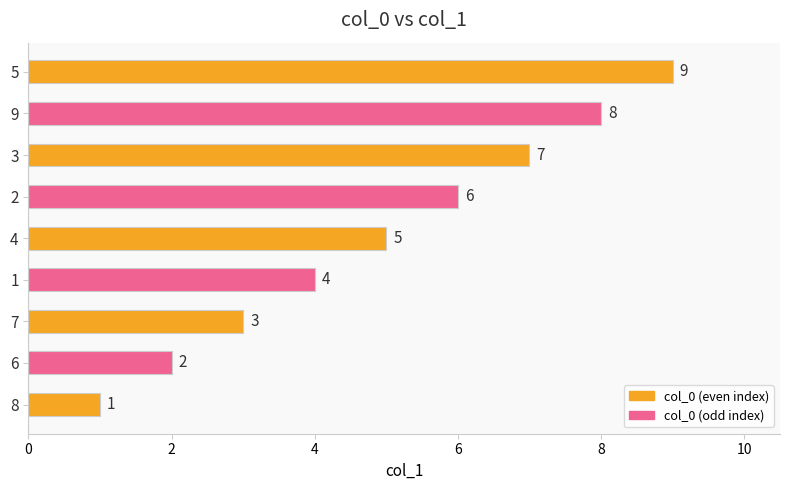

What is the greatest value displayed?

9